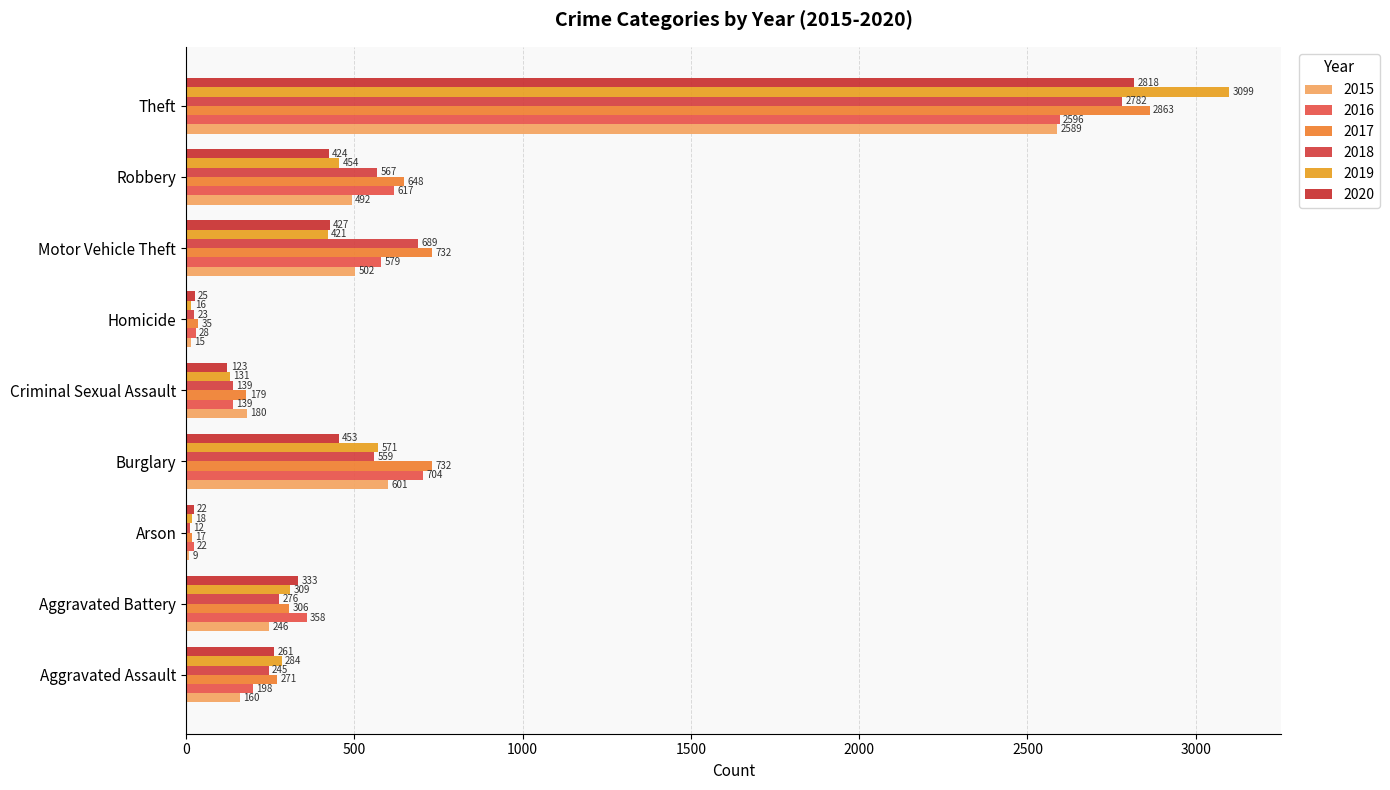

What is the approximate value of 2015 at Robbery?

492